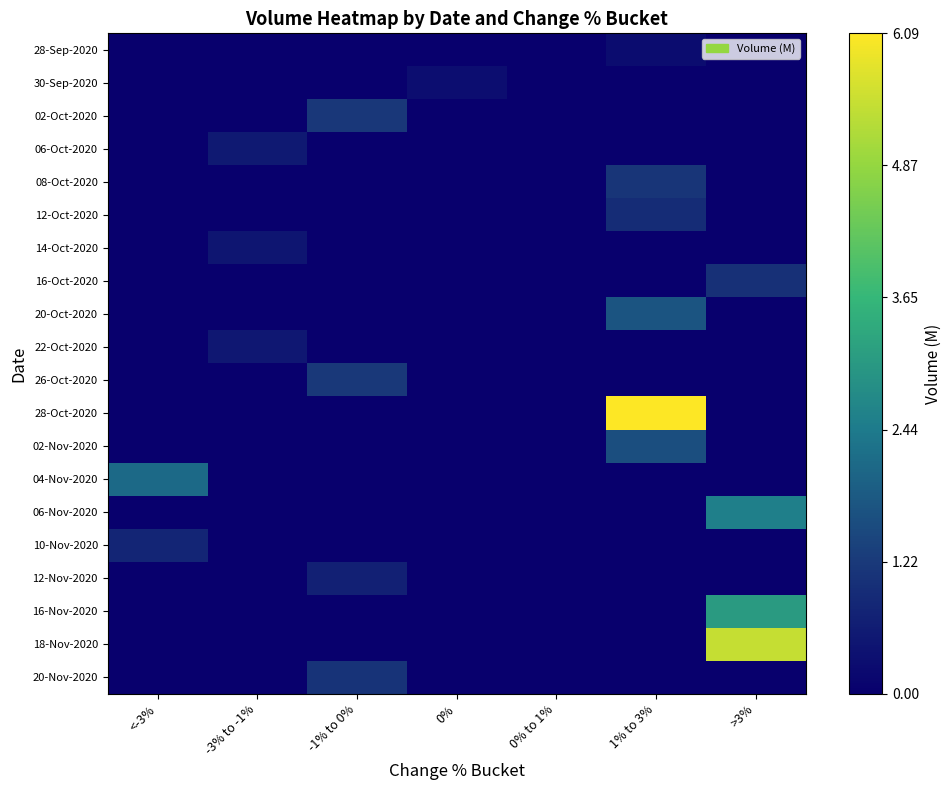

Reading left to right, list all the values displayed in this chart.

28-Sep-2020: <-3%=0.0	-3% to -1%=0.0	-1% to 0%=0.0	0%=0.0	0% to 1%=0.0	1% to 3%=0.0	>3%=0.0
30-Sep-2020: <-3%=0.0	-3% to -1%=0.0	-1% to 0%=0.0	0%=0.0	0% to 1%=0.0	1% to 3%=0.0	>3%=0.0
02-Oct-2020: <-3%=0.0	-3% to -1%=0.0	-1% to 0%=0.2	0%=0.0	0% to 1%=0.0	1% to 3%=0.0	>3%=0.0
06-Oct-2020: <-3%=0.0	-3% to -1%=0.1	-1% to 0%=0.0	0%=0.0	0% to 1%=0.0	1% to 3%=0.0	>3%=0.0
08-Oct-2020: <-3%=0.0	-3% to -1%=0.0	-1% to 0%=0.0	0%=0.0	0% to 1%=0.0	1% to 3%=0.2	>3%=0.0
12-Oct-2020: <-3%=0.0	-3% to -1%=0.0	-1% to 0%=0.0	0%=0.0	0% to 1%=0.0	1% to 3%=0.2	>3%=0.0
14-Oct-2020: <-3%=0.0	-3% to -1%=0.1	-1% to 0%=0.0	0%=0.0	0% to 1%=0.0	1% to 3%=0.0	>3%=0.0
16-Oct-2020: <-3%=0.0	-3% to -1%=0.0	-1% to 0%=0.0	0%=0.0	0% to 1%=0.0	1% to 3%=0.0	>3%=0.2
20-Oct-2020: <-3%=0.0	-3% to -1%=0.0	-1% to 0%=0.0	0%=0.0	0% to 1%=0.0	1% to 3%=0.3	>3%=0.0
22-Oct-2020: <-3%=0.0	-3% to -1%=0.1	-1% to 0%=0.0	0%=0.0	0% to 1%=0.0	1% to 3%=0.0	>3%=0.0
26-Oct-2020: <-3%=0.0	-3% to -1%=0.0	-1% to 0%=0.2	0%=0.0	0% to 1%=0.0	1% to 3%=0.0	>3%=0.0
28-Oct-2020: <-3%=0.0	-3% to -1%=0.0	-1% to 0%=0.0	0%=0.0	0% to 1%=0.0	1% to 3%=1.0	>3%=0.0
02-Nov-2020: <-3%=0.0	-3% to -1%=0.0	-1% to 0%=0.0	0%=0.0	0% to 1%=0.0	1% to 3%=0.3	>3%=0.0
04-Nov-2020: <-3%=0.3	-3% to -1%=0.0	-1% to 0%=0.0	0%=0.0	0% to 1%=0.0	1% to 3%=0.0	>3%=0.0
06-Nov-2020: <-3%=0.0	-3% to -1%=0.0	-1% to 0%=0.0	0%=0.0	0% to 1%=0.0	1% to 3%=0.0	>3%=0.4
10-Nov-2020: <-3%=0.1	-3% to -1%=0.0	-1% to 0%=0.0	0%=0.0	0% to 1%=0.0	1% to 3%=0.0	>3%=0.0
12-Nov-2020: <-3%=0.0	-3% to -1%=0.0	-1% to 0%=0.1	0%=0.0	0% to 1%=0.0	1% to 3%=0.0	>3%=0.0
16-Nov-2020: <-3%=0.0	-3% to -1%=0.0	-1% to 0%=0.0	0%=0.0	0% to 1%=0.0	1% to 3%=0.0	>3%=0.5
18-Nov-2020: <-3%=0.0	-3% to -1%=0.0	-1% to 0%=0.0	0%=0.0	0% to 1%=0.0	1% to 3%=0.0	>3%=0.9
20-Nov-2020: <-3%=0.0	-3% to -1%=0.0	-1% to 0%=0.2	0%=0.0	0% to 1%=0.0	1% to 3%=0.0	>3%=0.0